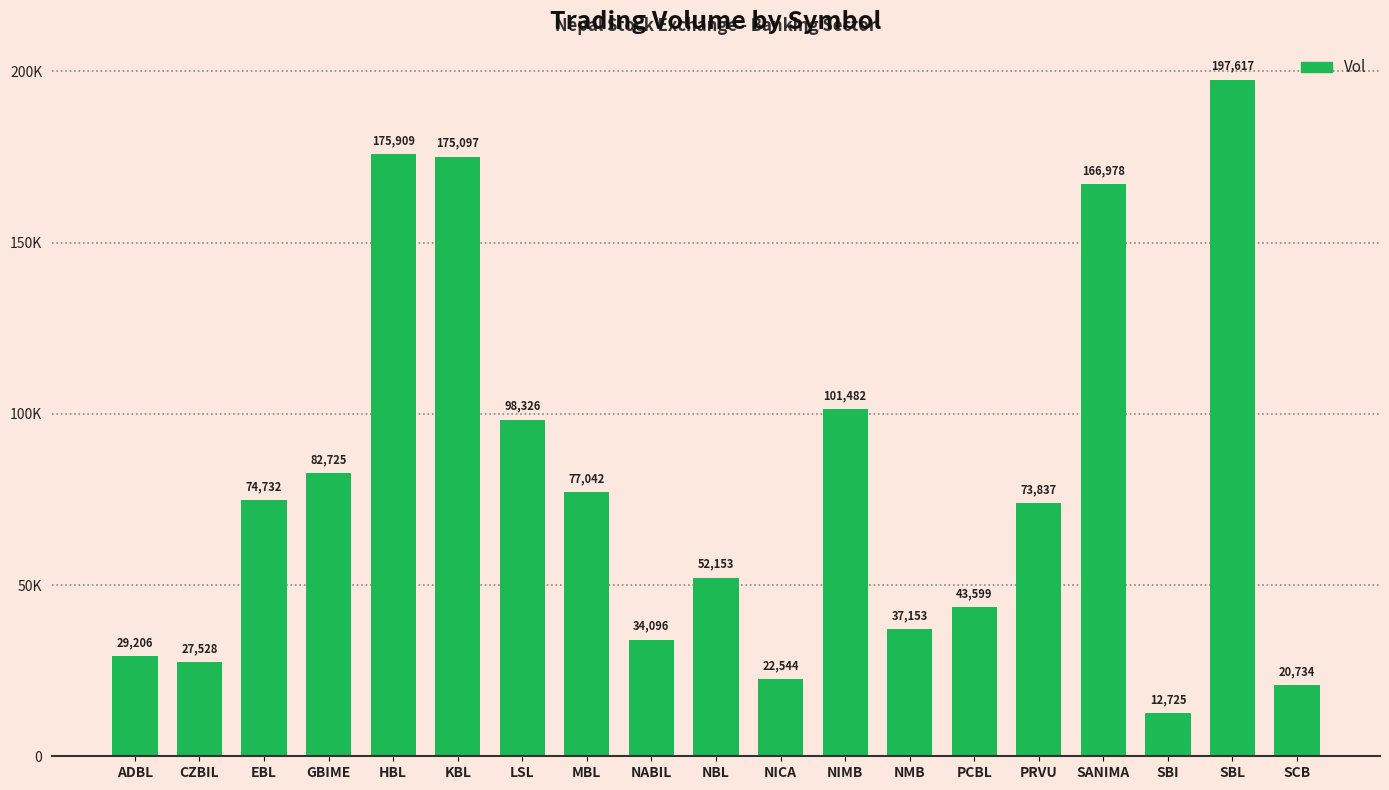

Which label corresponds to the largest value in the chart?

SBL